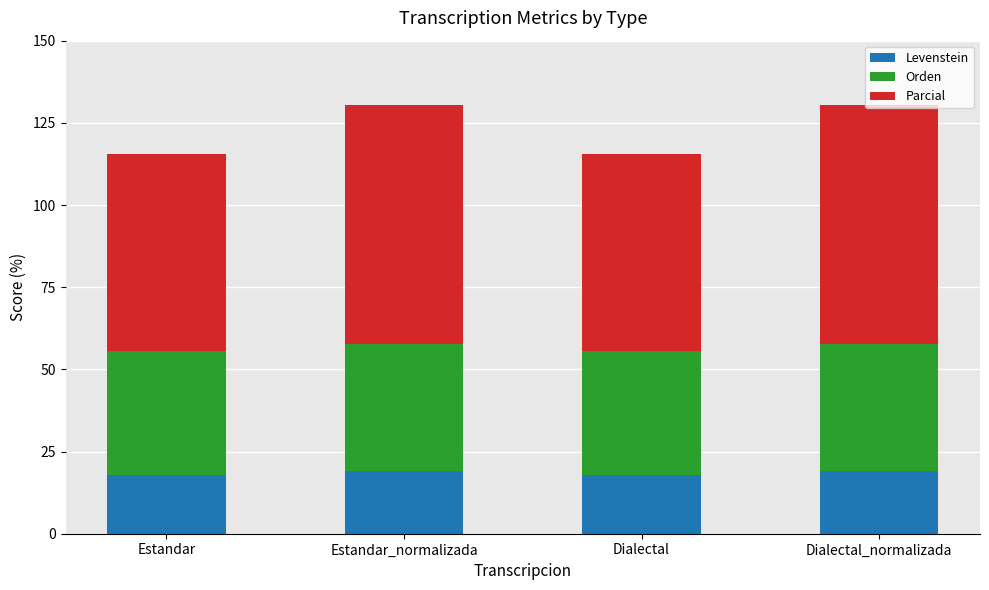

What is the total value across all series at Estandar?

115.6